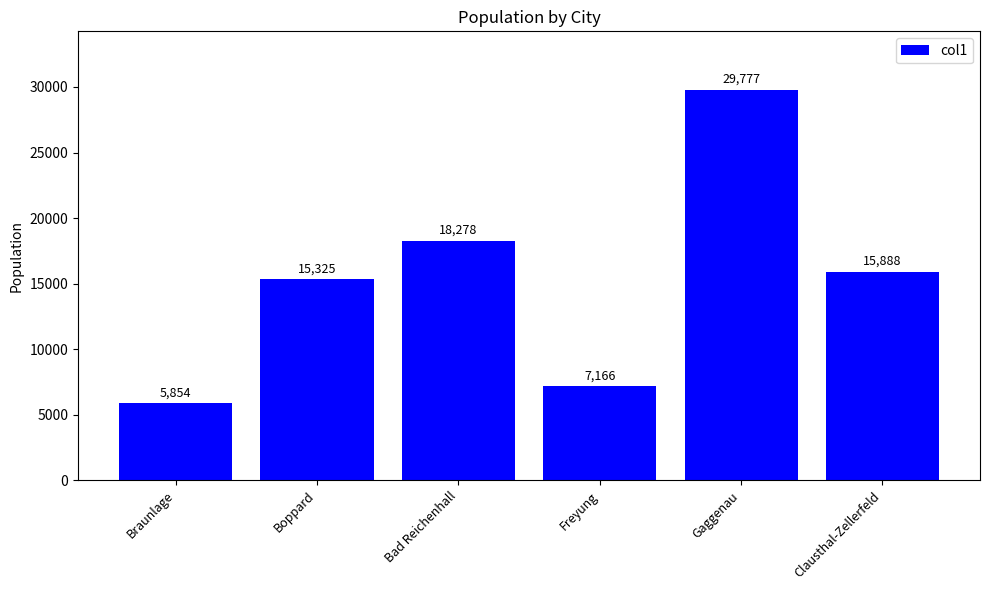

Is it true that the value at Bad Reichenhall is 11025?

False